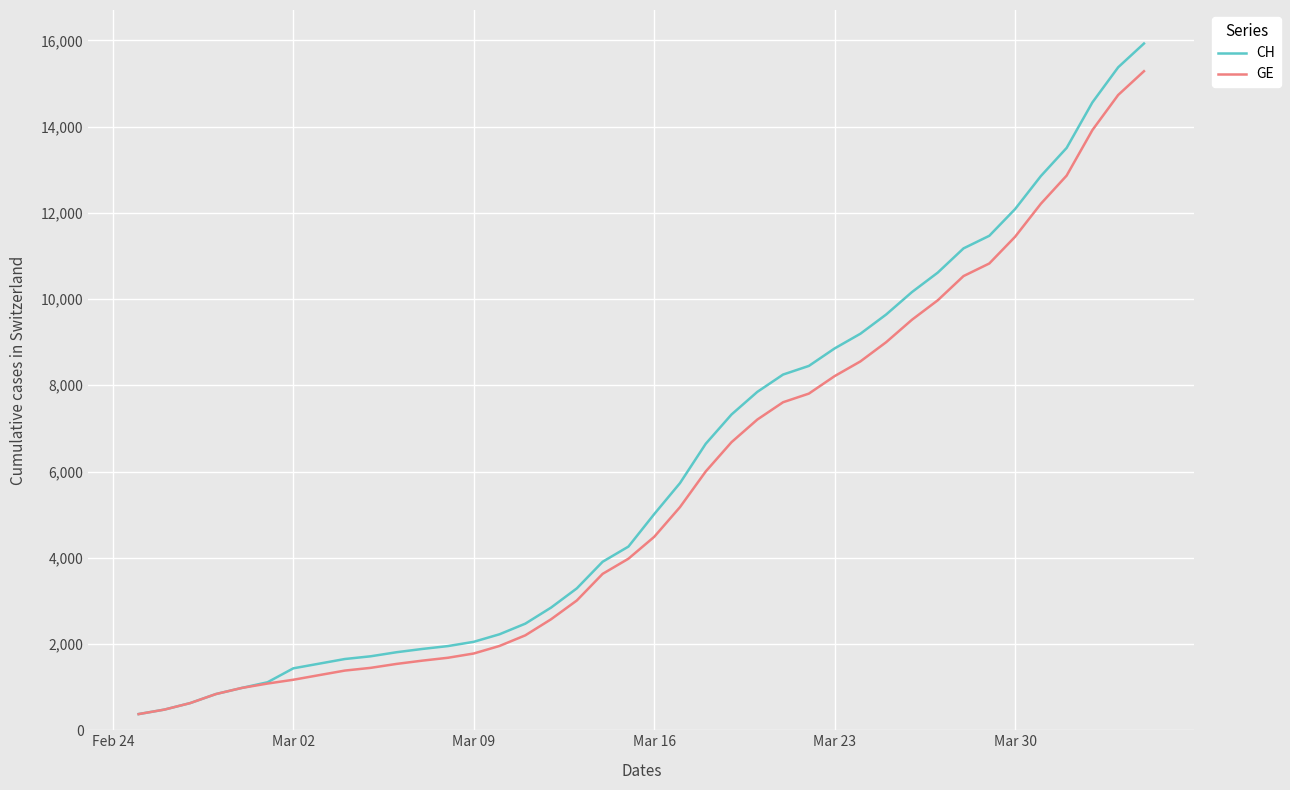

Which series has the widest spread of values?

CH